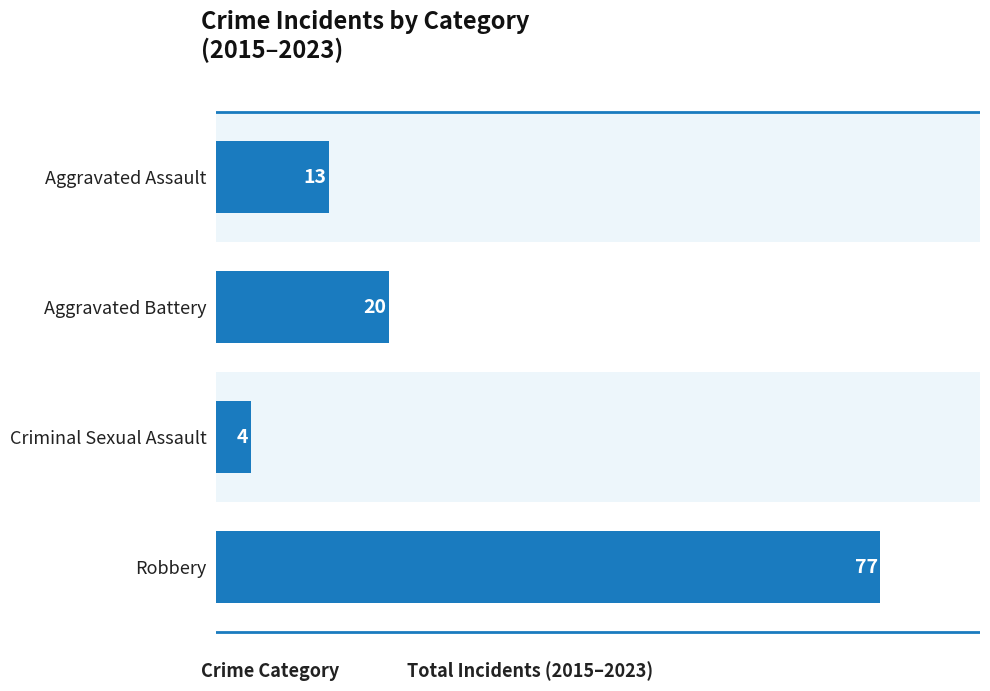

How many series are shown in this chart?

1